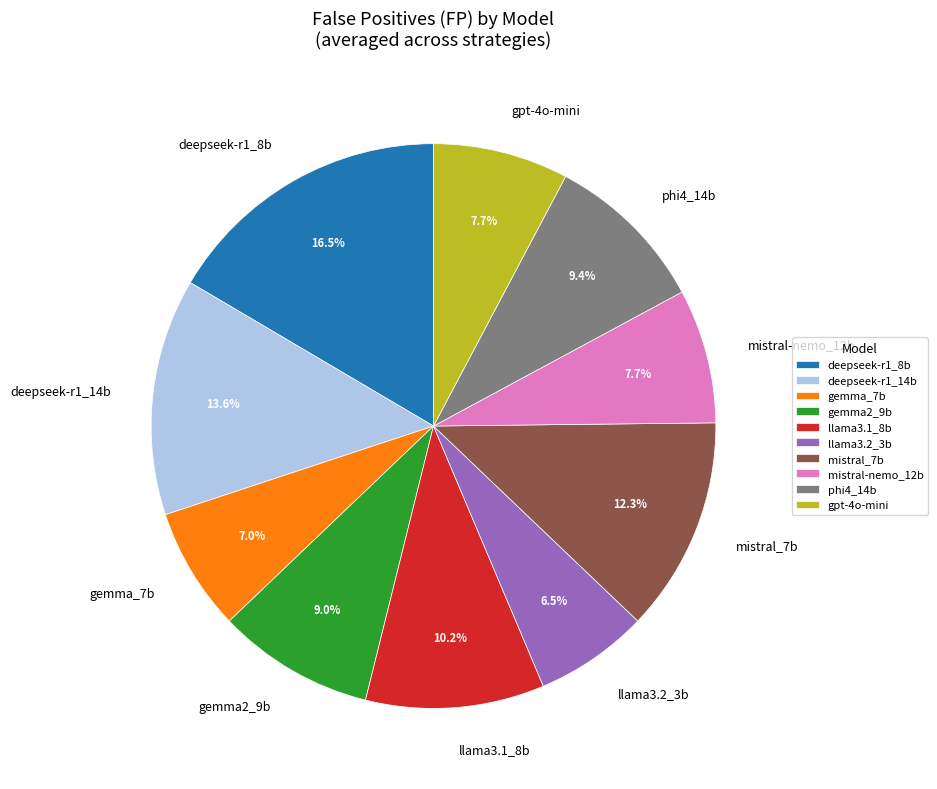

Which category has the biggest portion of the pie?

deepseek-r1_8b